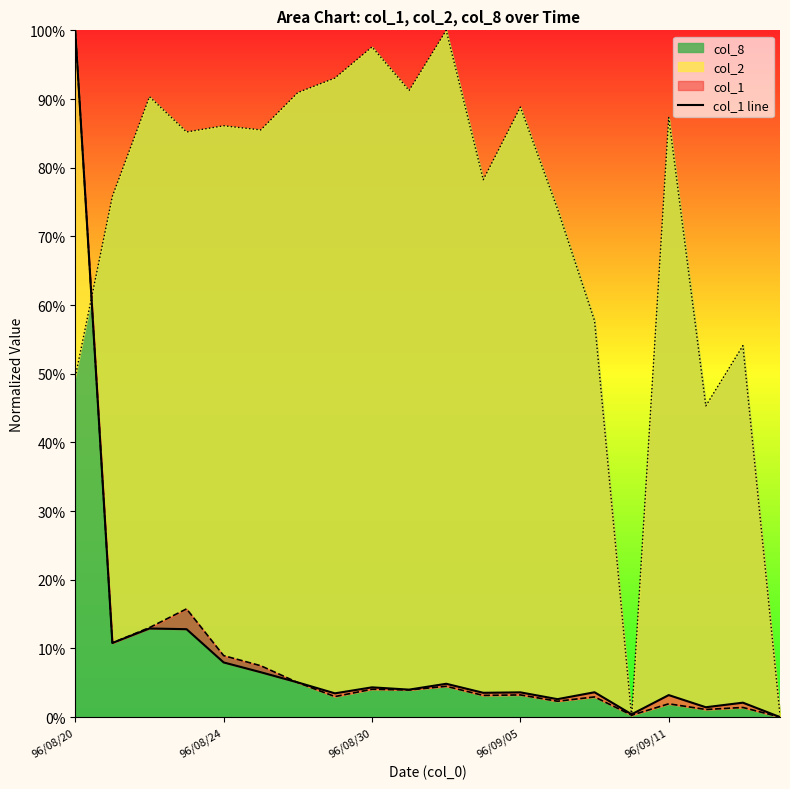

What is the difference between the maximum and minimum values?

1.0